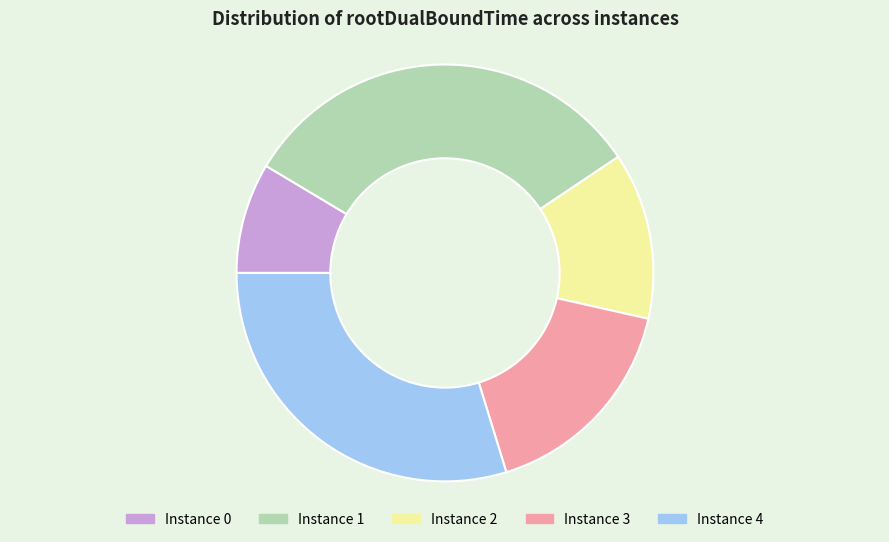

How many segments does this pie chart have?

5